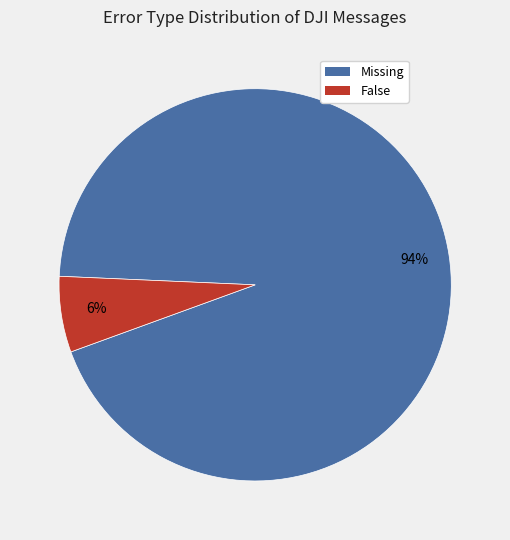

Count the number of slices in the pie.

2